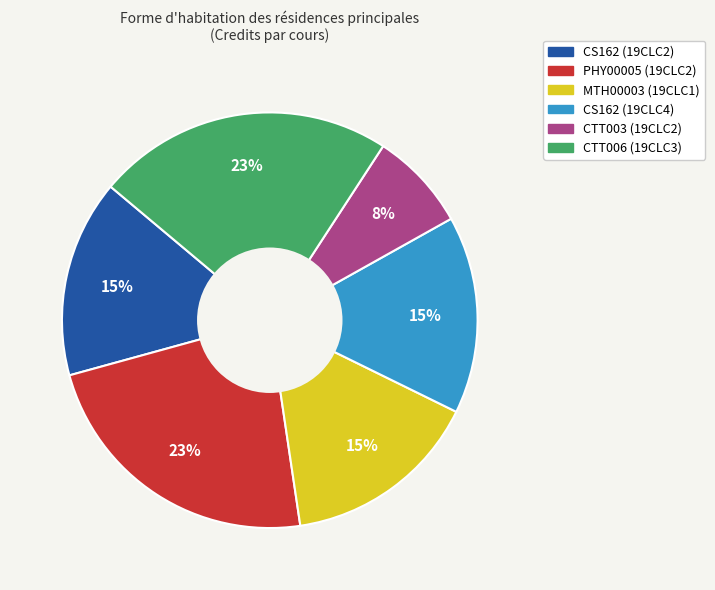

Combined, do CS162 (19CLC2) and MTH00003 (19CLC1) account for over 50%?

No